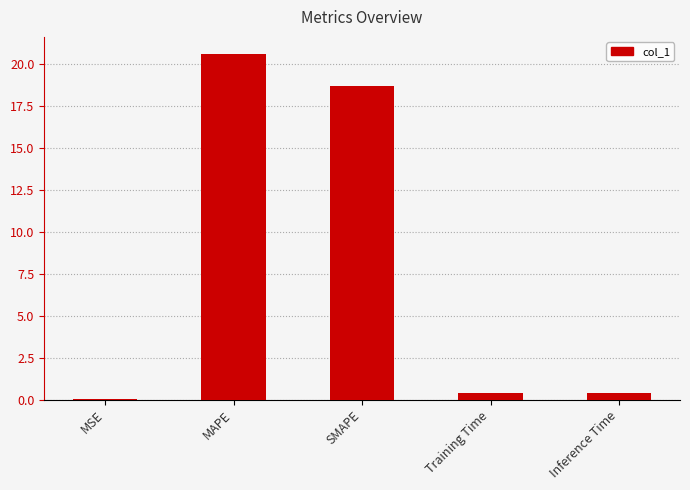

Which category has the highest value across all series?

MAPE